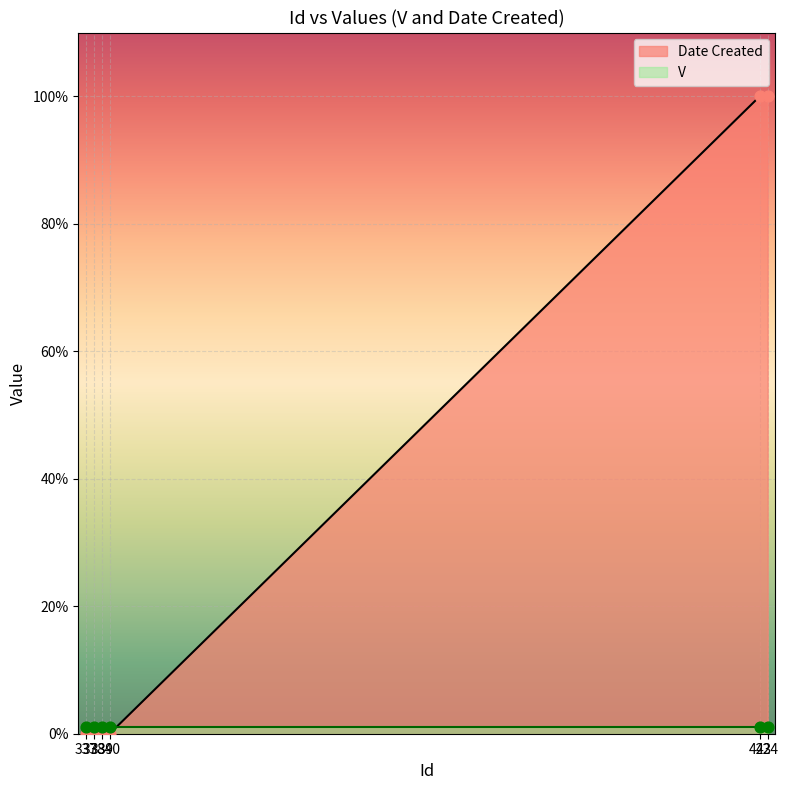

Which has a higher value, 340 or 338?

340